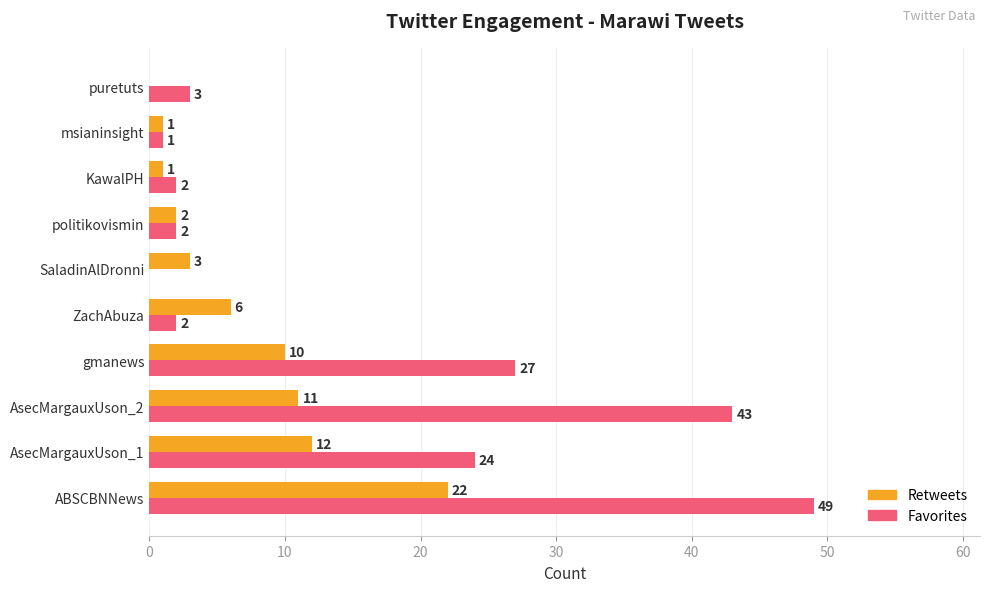

At which category is the sum across all series the highest?

ABSCBNNews